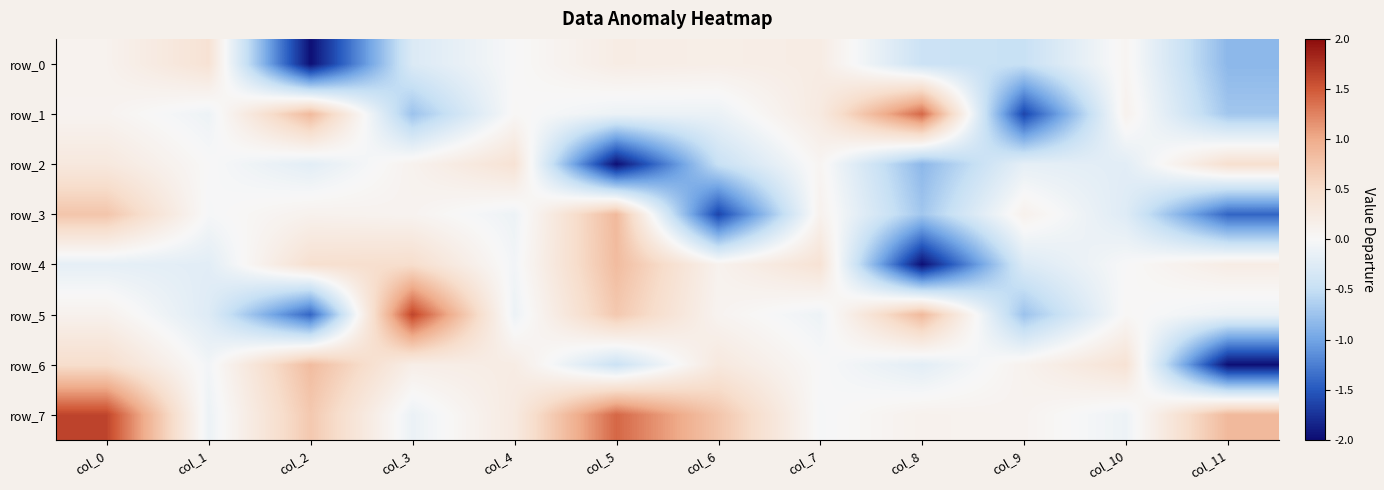

What is the average value of the row_5 series?

0.1